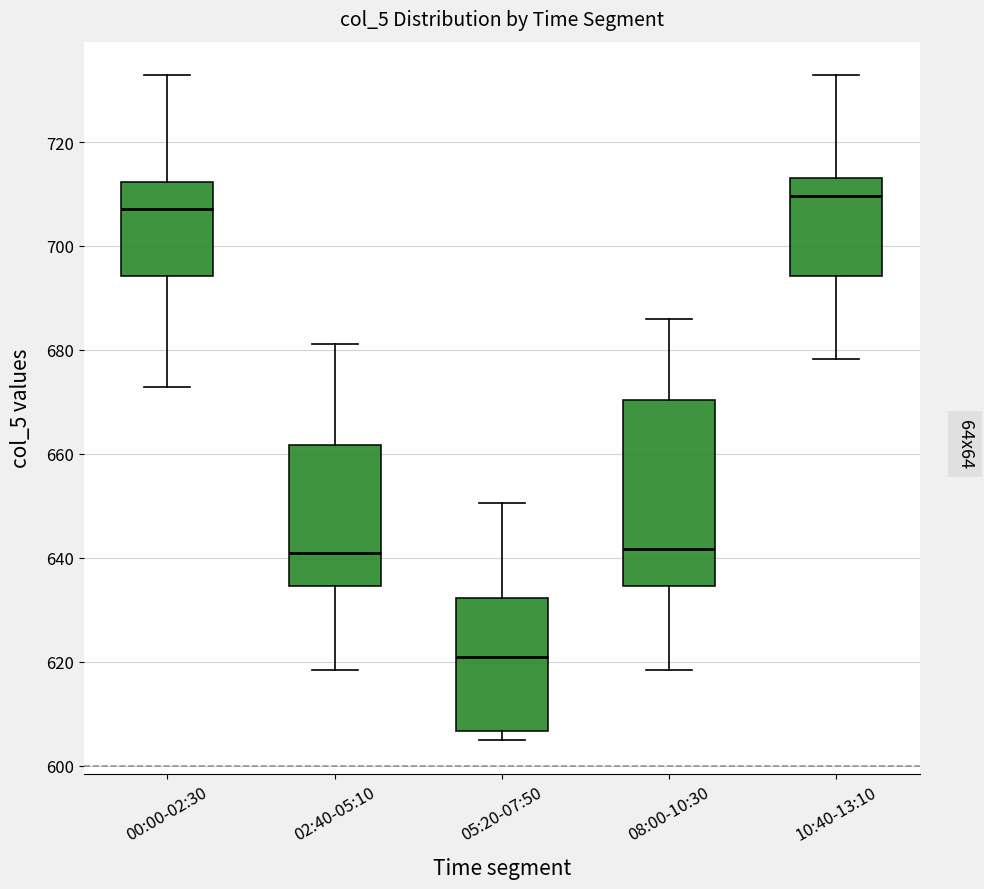

Where is the lower edge of the box for 08:00-10:30 on the y-axis? The values are not printed on the chart, so give them approximately, as read against the axis.

634